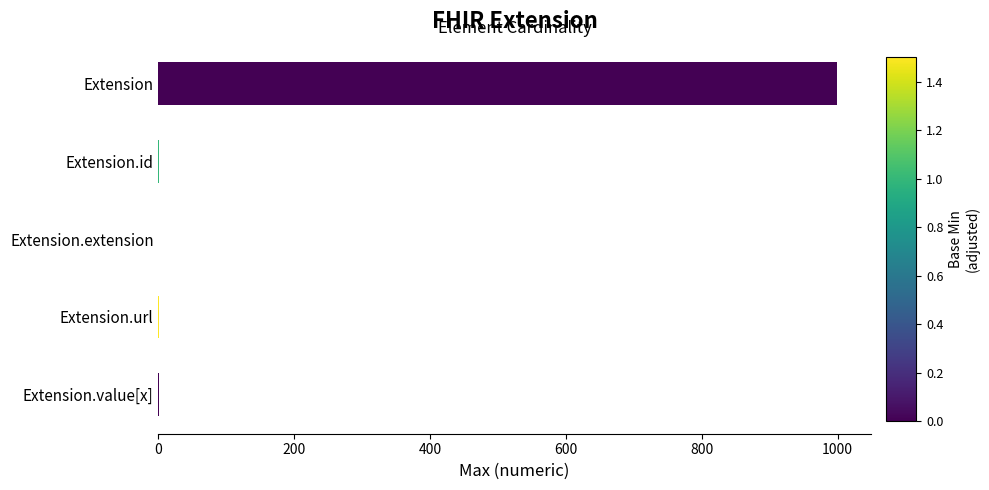

Between Extension.url and Extension, which is larger?

Extension